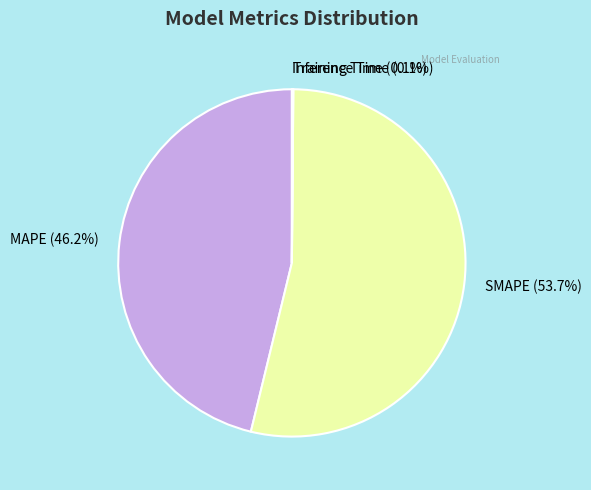

To the nearest percent, what is the difference between the largest and smallest slice percentages?

54%